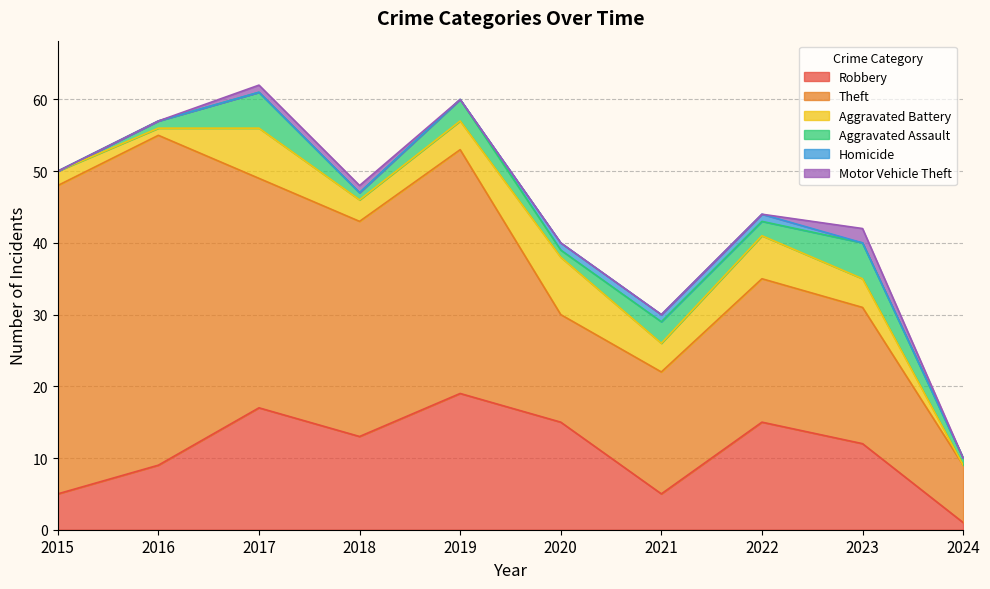

The Aggravated Battery series shows 4 at 2024. True or false?

False